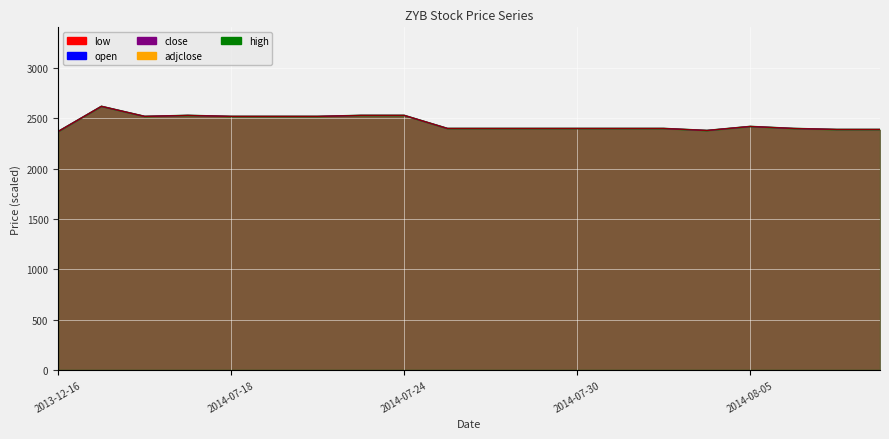

Between 2014-08-08 and 2014-08-04, which is larger?

2014-08-08